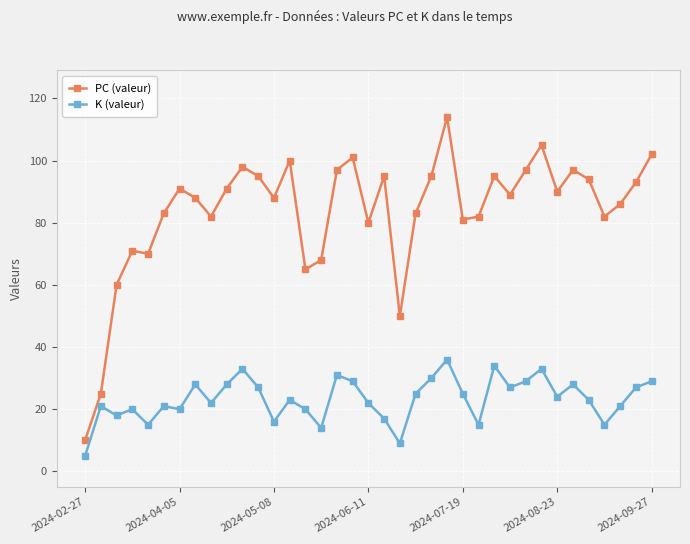

What is the value of the K (valeur) point at the 36th from the left?

27